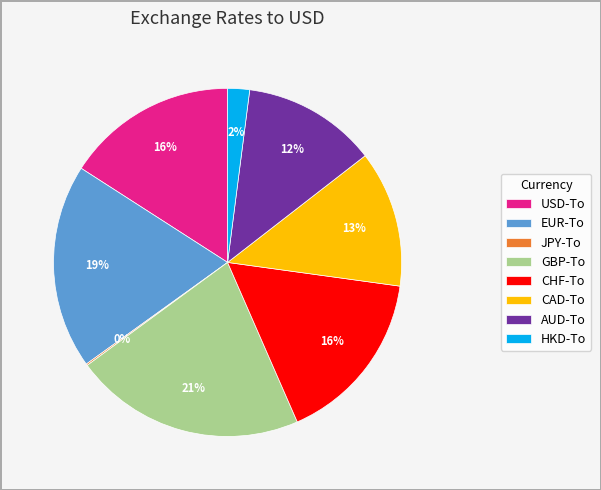

To the nearest percent, what is the difference between the largest and smallest slice percentages?

21%